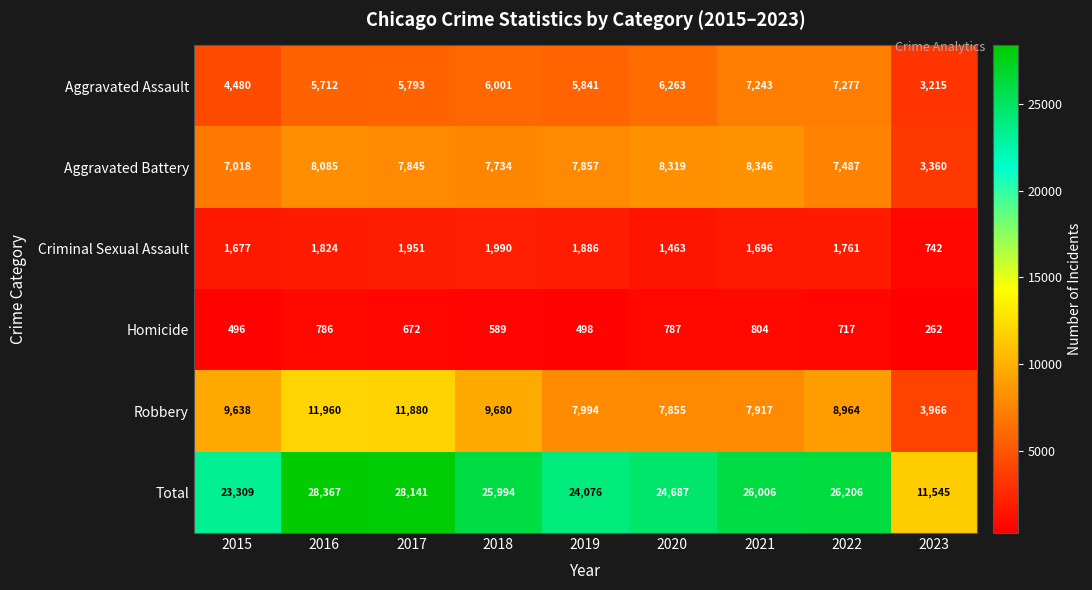

At which category does the chart reach its minimum across all series?

2023